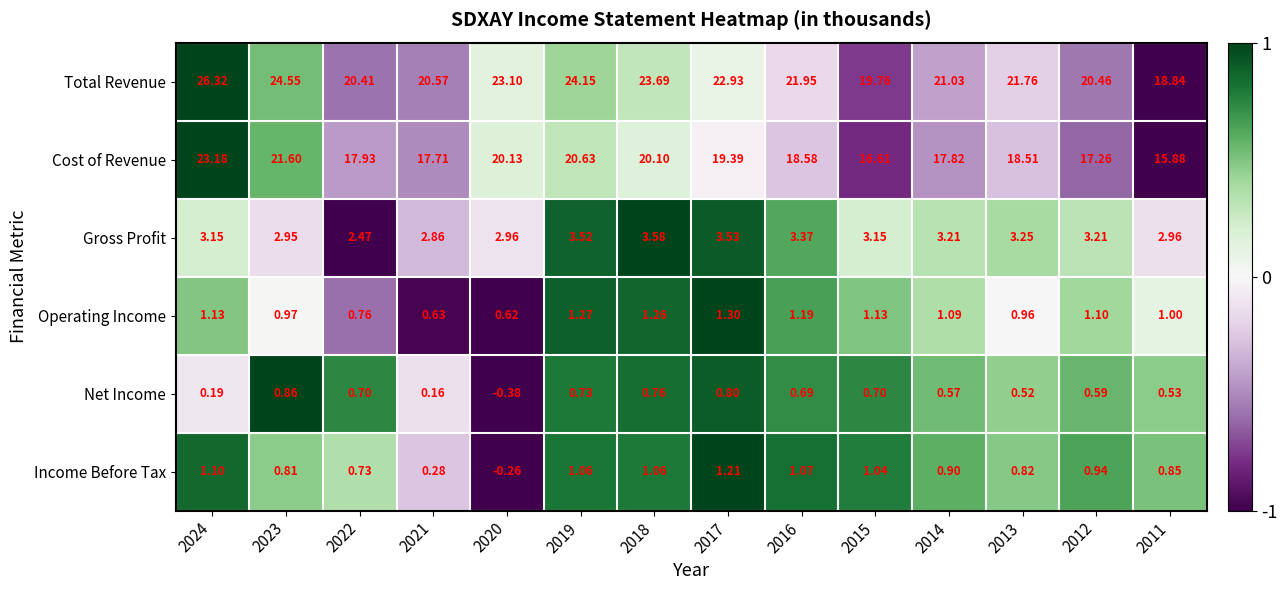

Which series has the largest total across all categories?

Total Revenue